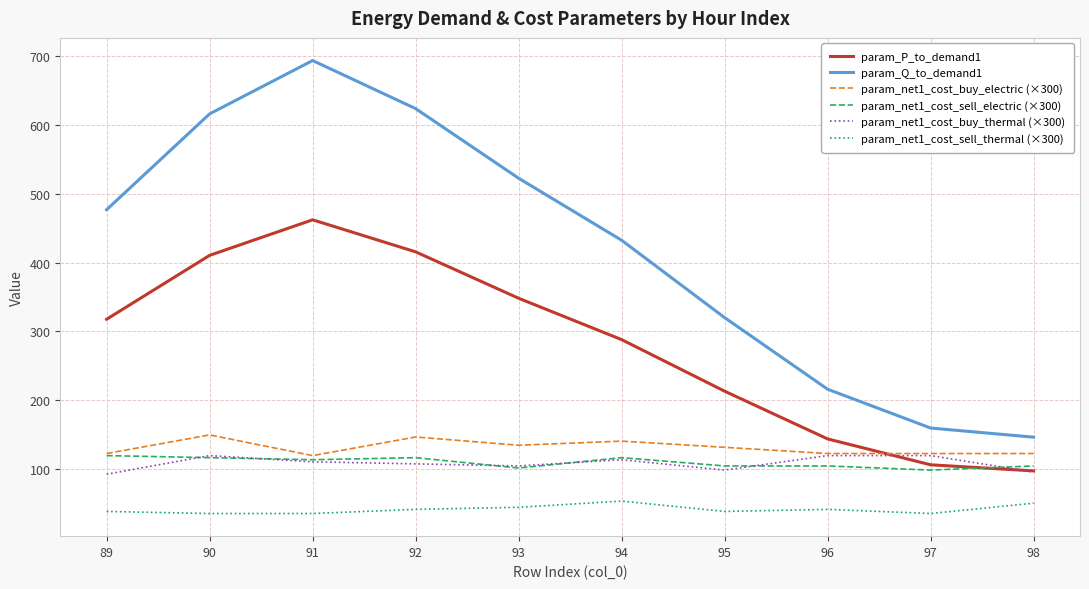

The param_P_to_demand1 series shows 213.4 at 95. True or false?

True